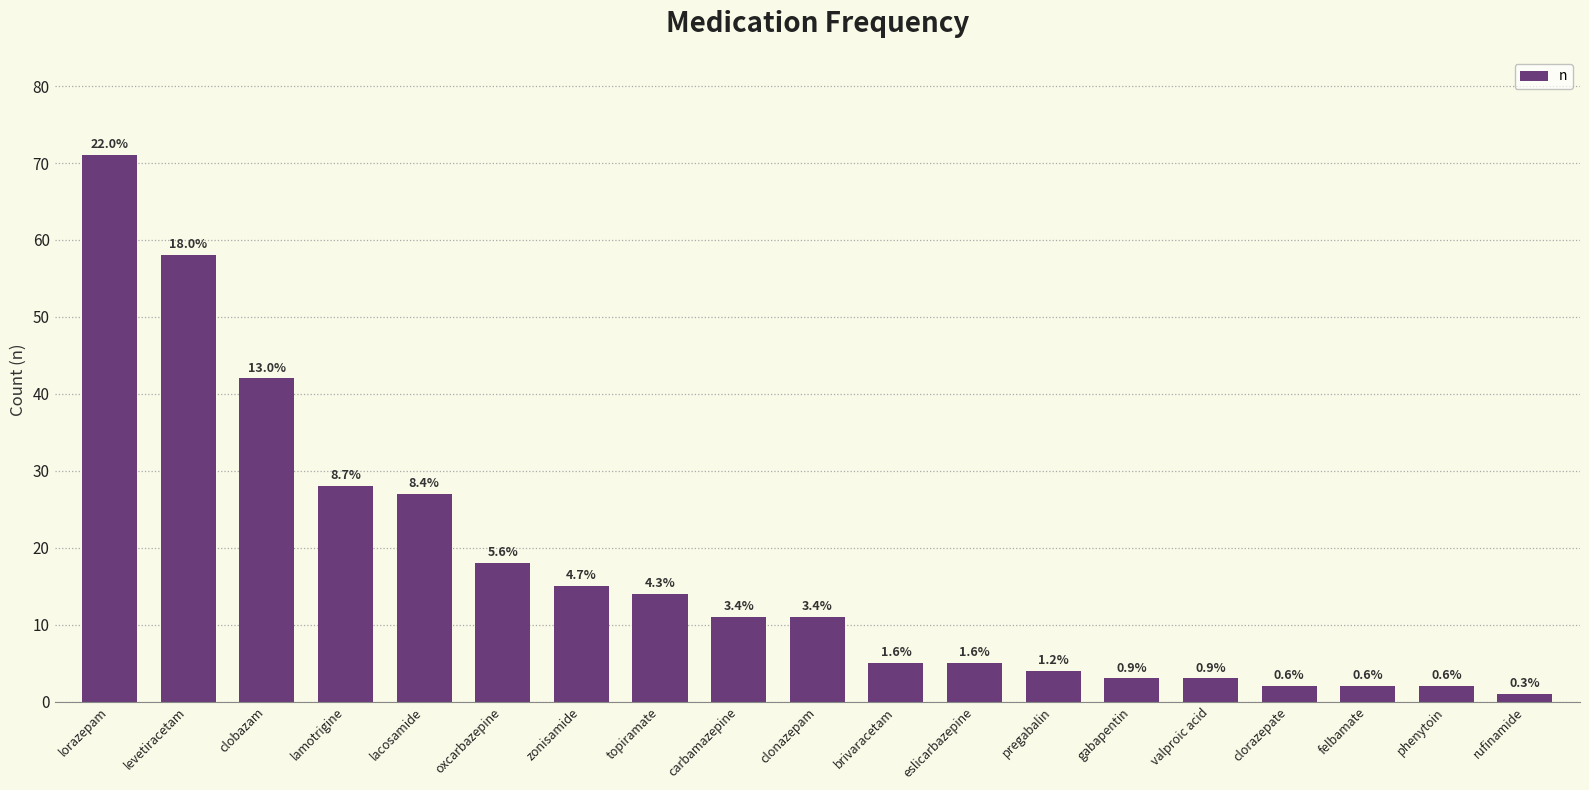

Does the chart contain any negative values?

No